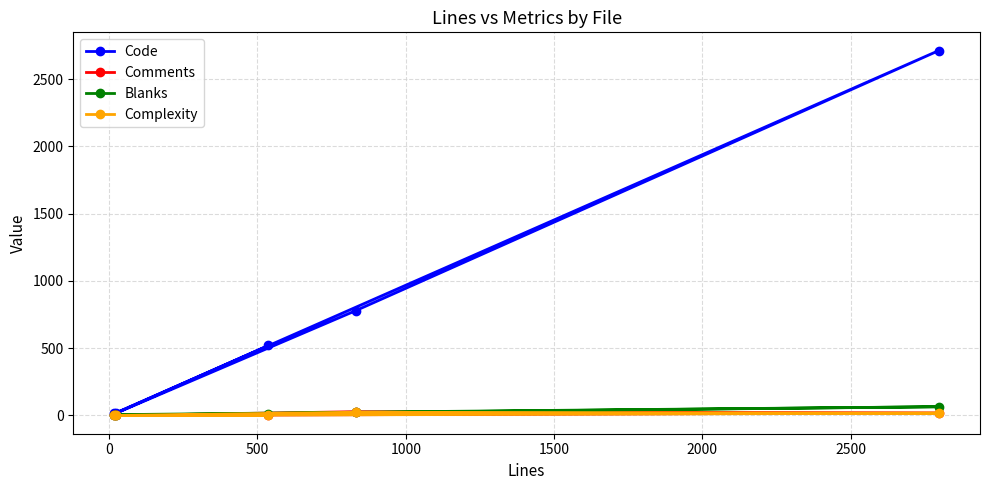

What is the maximum value for Blanks?

65